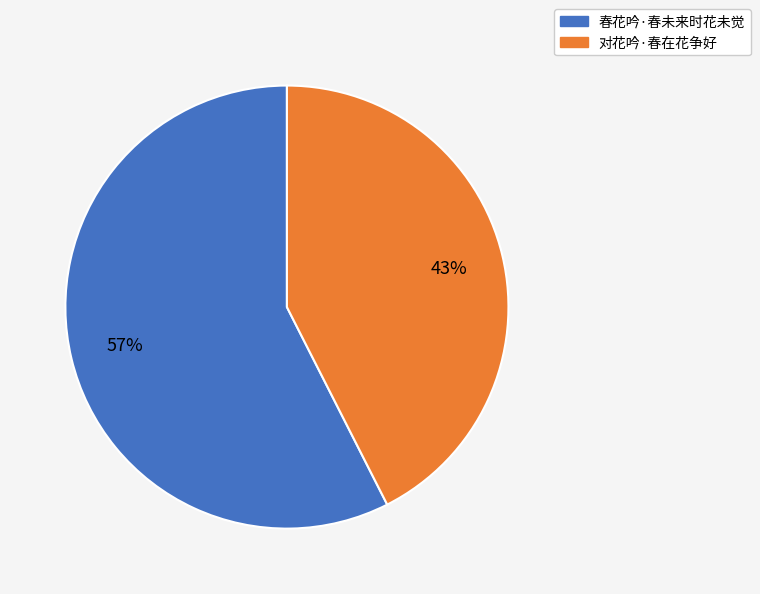

To the nearest percent, what percentage of the pie is 对花吟·春在花争好?

43%